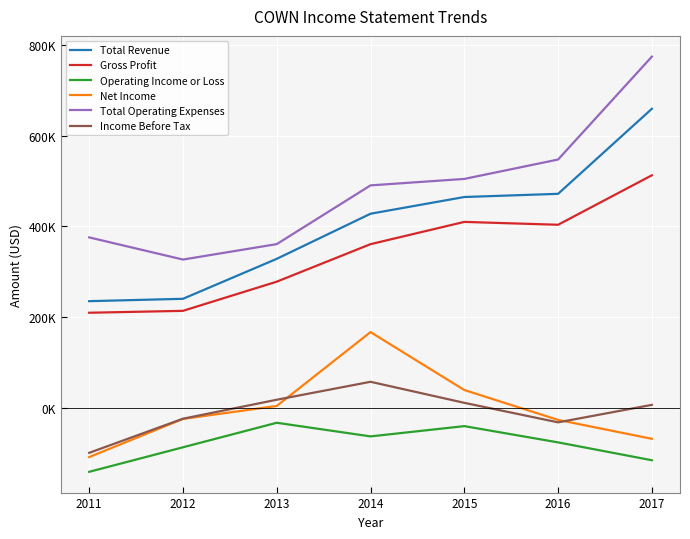

Where is the first local maximum for Net Income?

2014